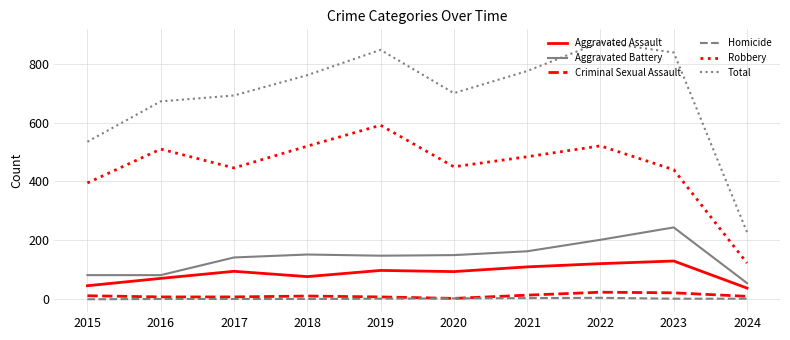

True or false: Aggravated Assault and Robbery intersect in this chart.

False